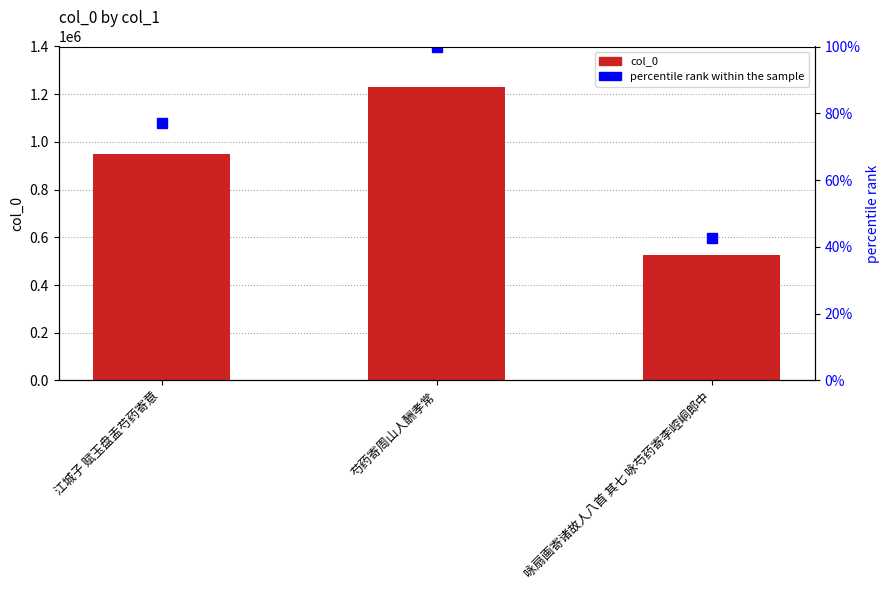

Which series has the largest range (max minus min)?

col_0